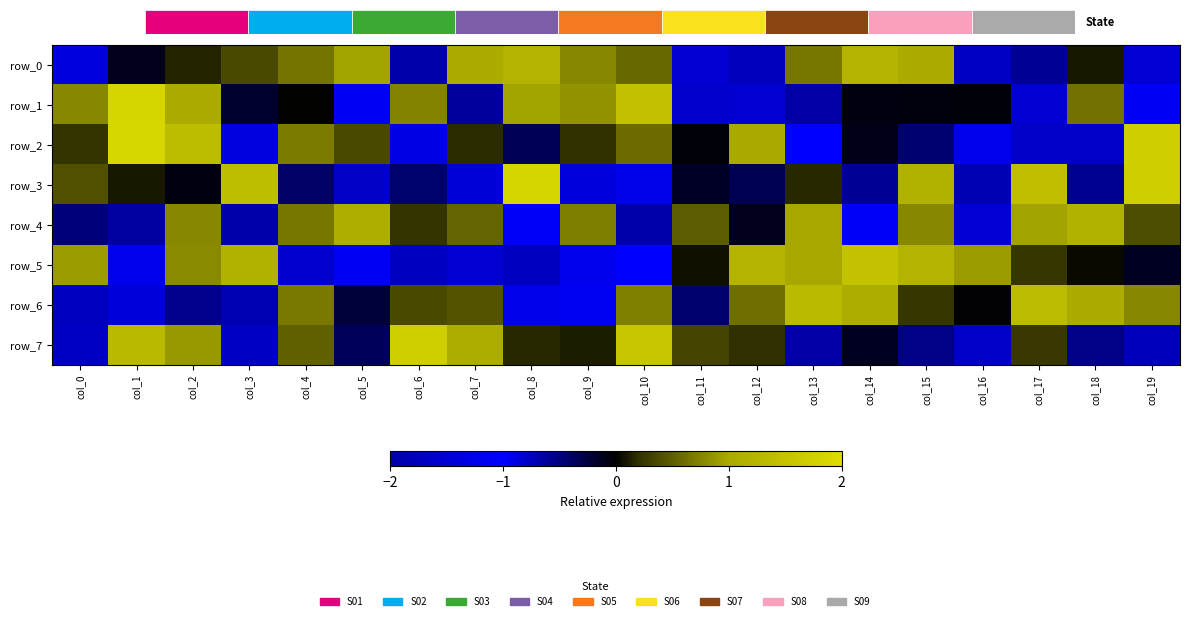

What is the sum of the row_2 values at col_9 and col_19?

1.9